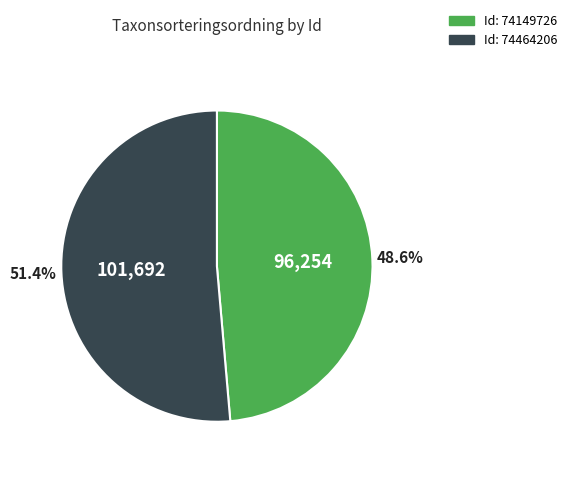

Is there a majority slice in this chart?

Yes